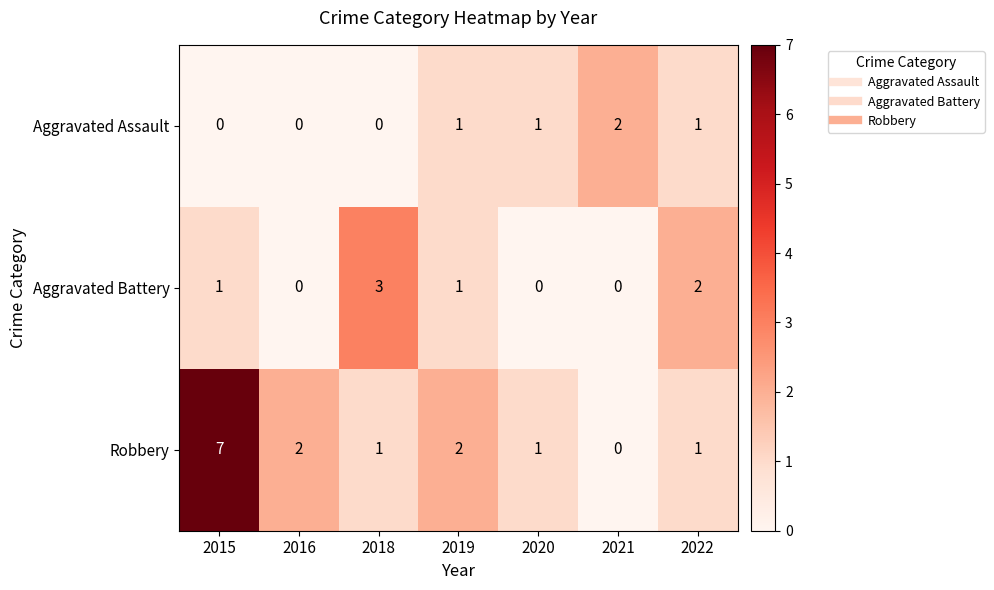

List the series in order of their overall mean, highest first.

Robbery, Aggravated Battery, Aggravated Assault